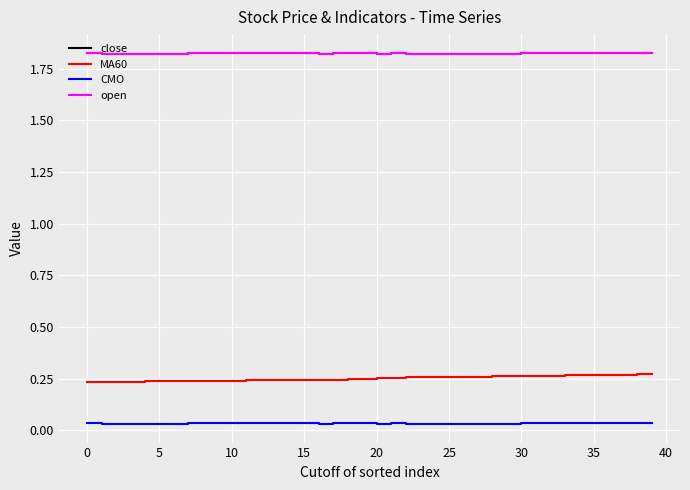

Is this an area chart (filled region under the line)?

No